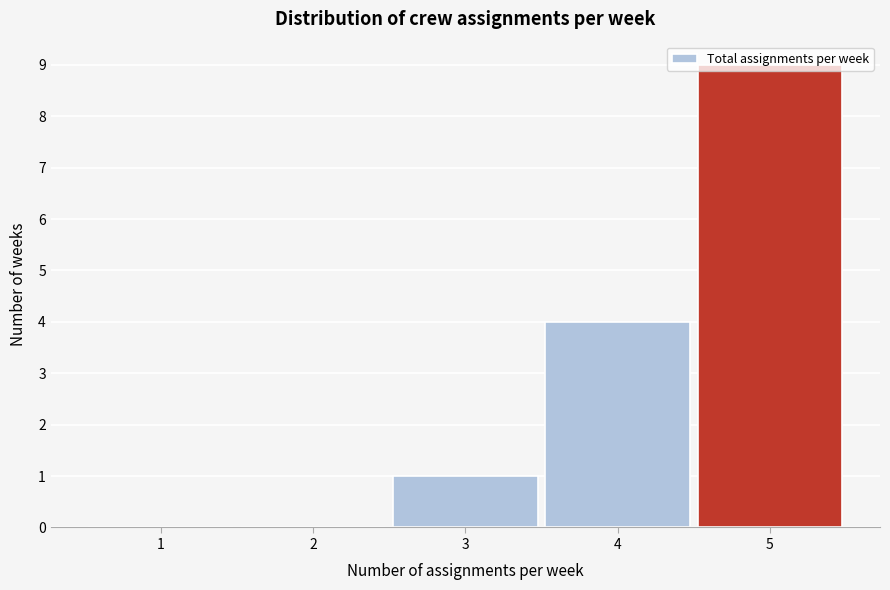

Reading left to right, transcribe this chart: for each bar, give the range it covers on the x-axis and its height. The values are not printed on the chart, so give them approximately, as read against the axis.

0.5 to 1.5: 0
1.5 to 2.5: 0
2.5 to 3.5: 1
3.5 to 4.5: 4
4.5 to 5.5: 9